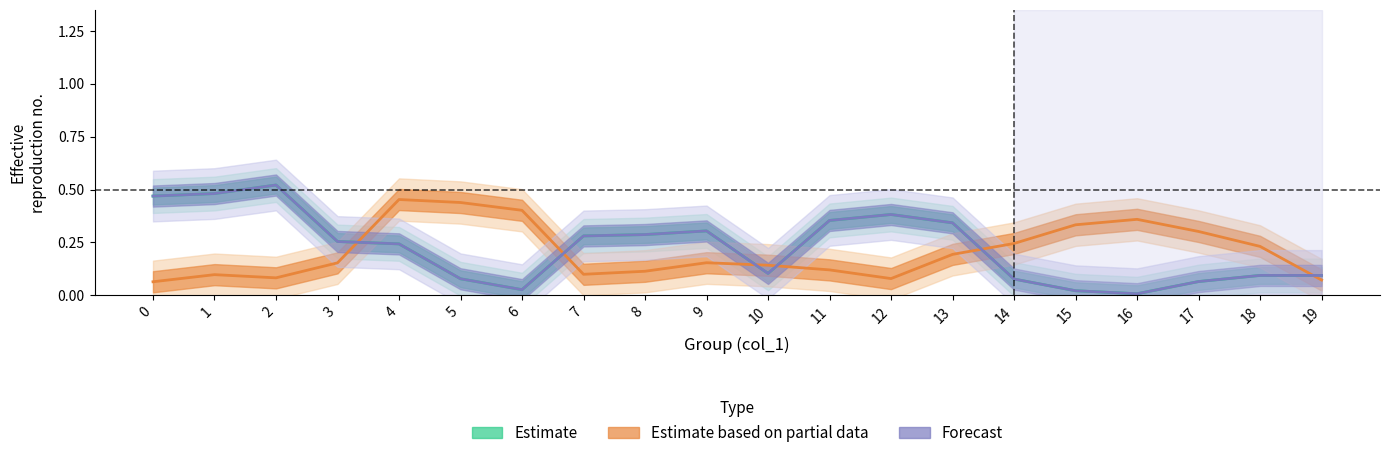

At which category does the chart reach its minimum across all series?

16